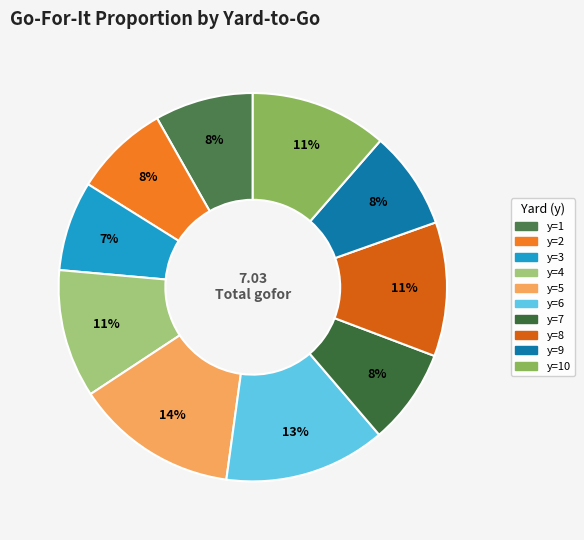

How many segments does this pie chart have?

10